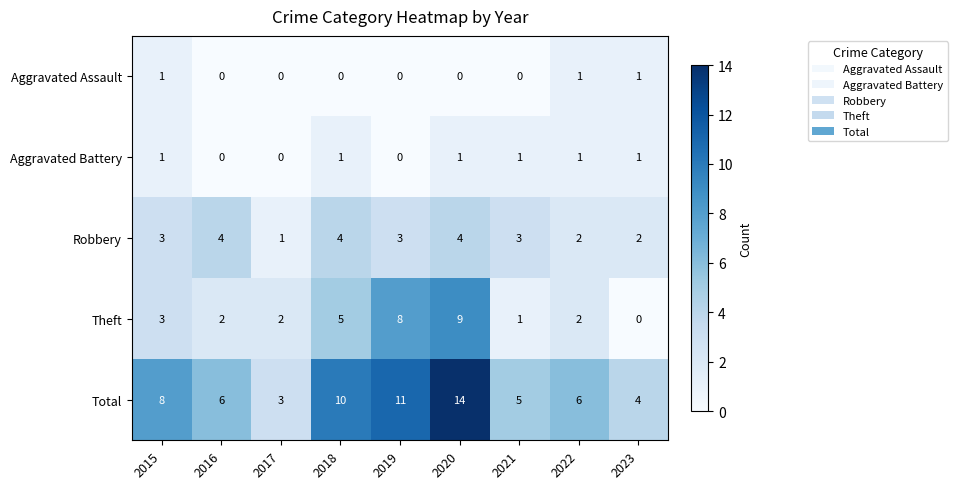

Is it true that Robbery equals 3 at 2015?

True